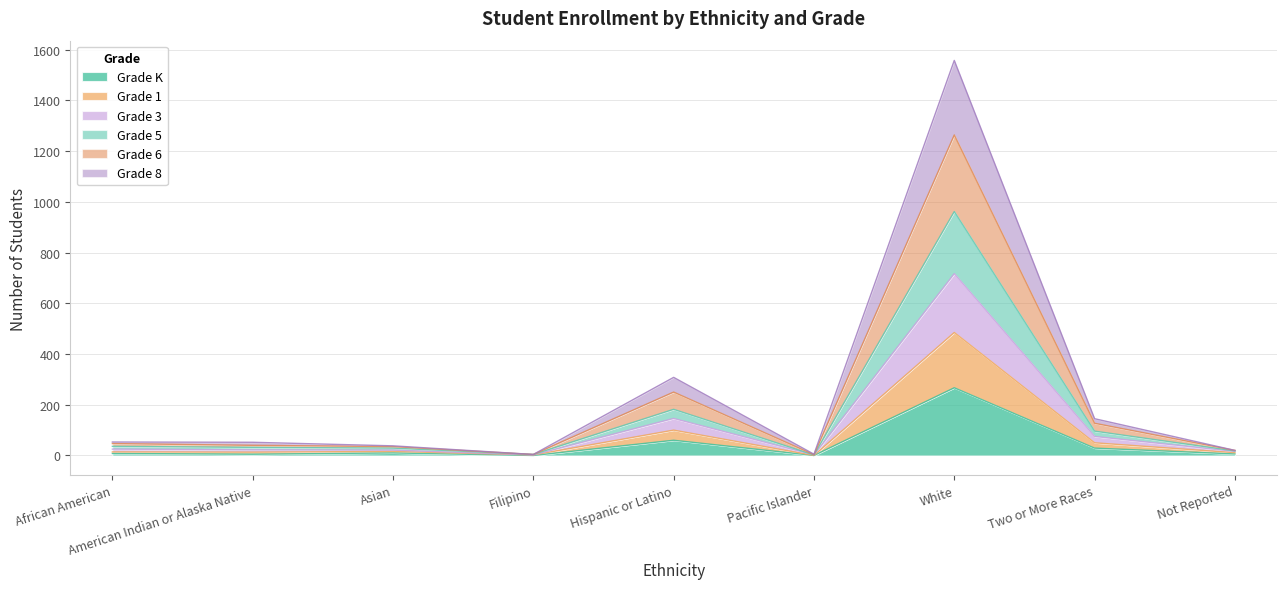

At which category is the sum across all series the highest?

White